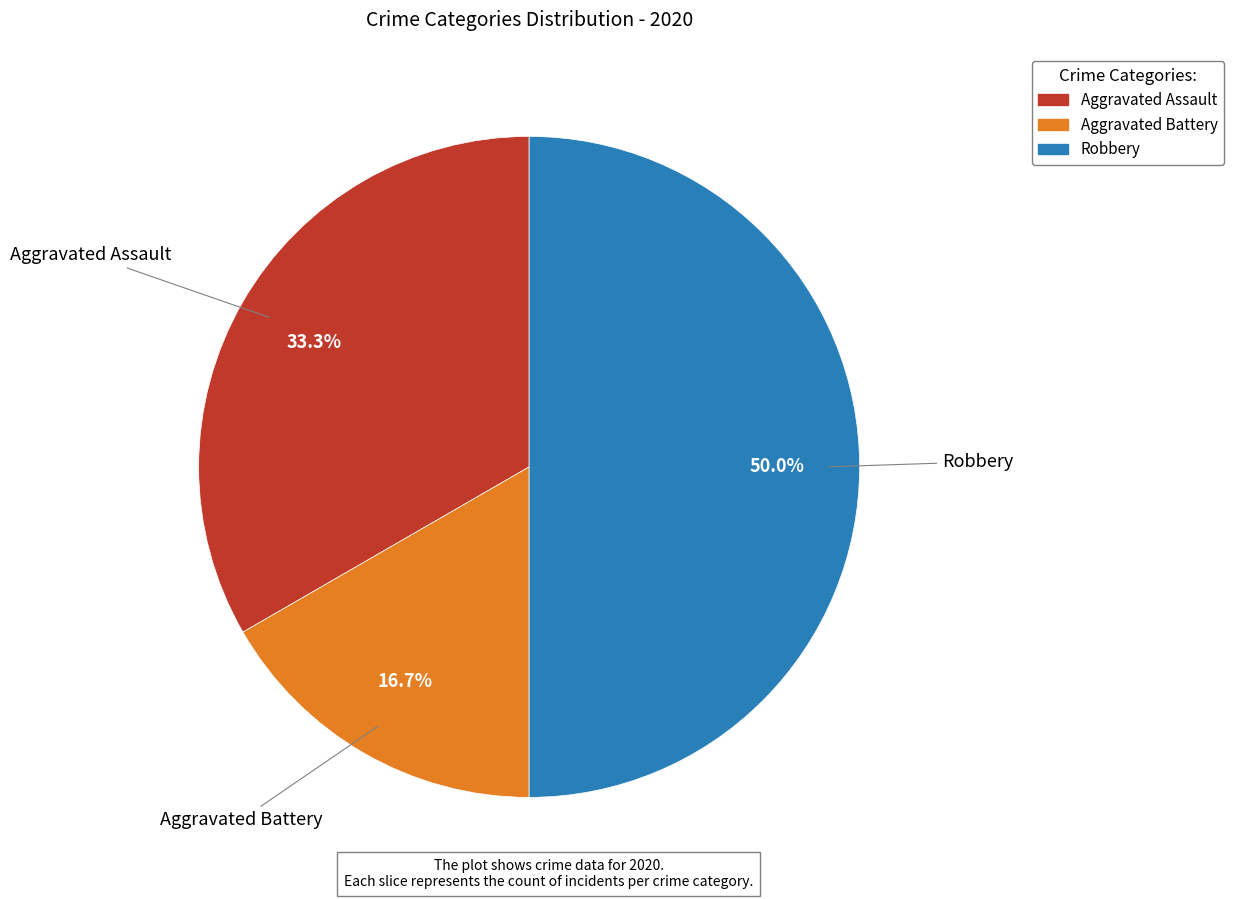

The Aggravated Assault slice represents 33% of the pie. True or false?

True